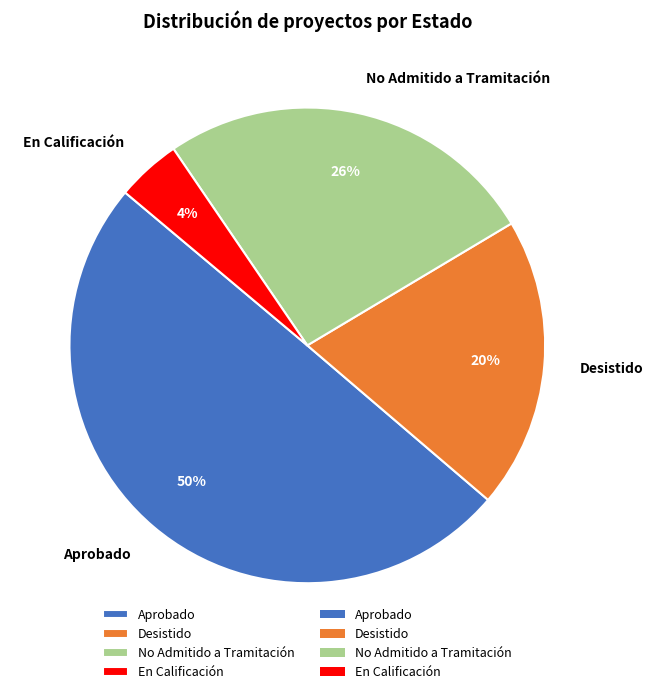

Rank the categories by value from highest to lowest.

Aprobado, No Admitido a Tramitación, Desistido, En Calificación